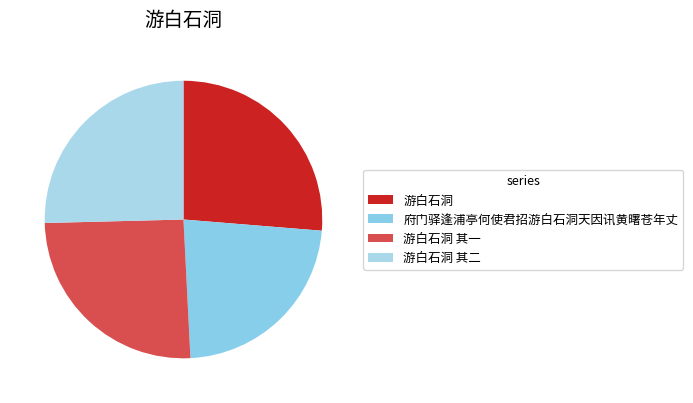

To the nearest percent, what is the difference between the largest and smallest slice percentages?

3%